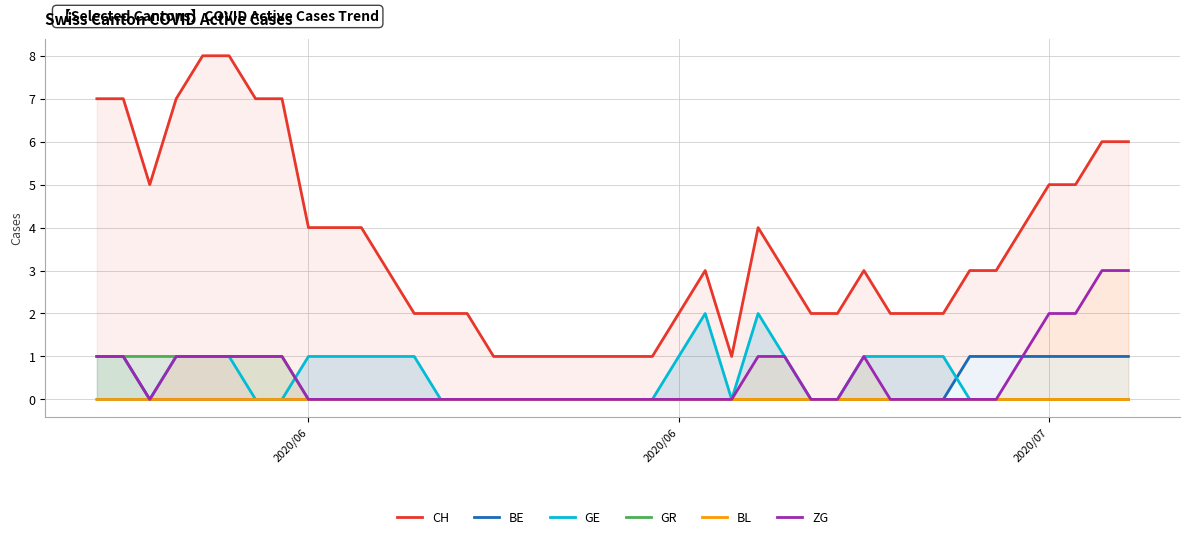

How many series are shown in this chart?

6